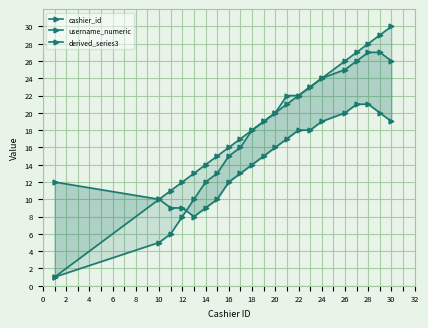

True or false: cashier_id and username_numeric intersect in this chart.

False